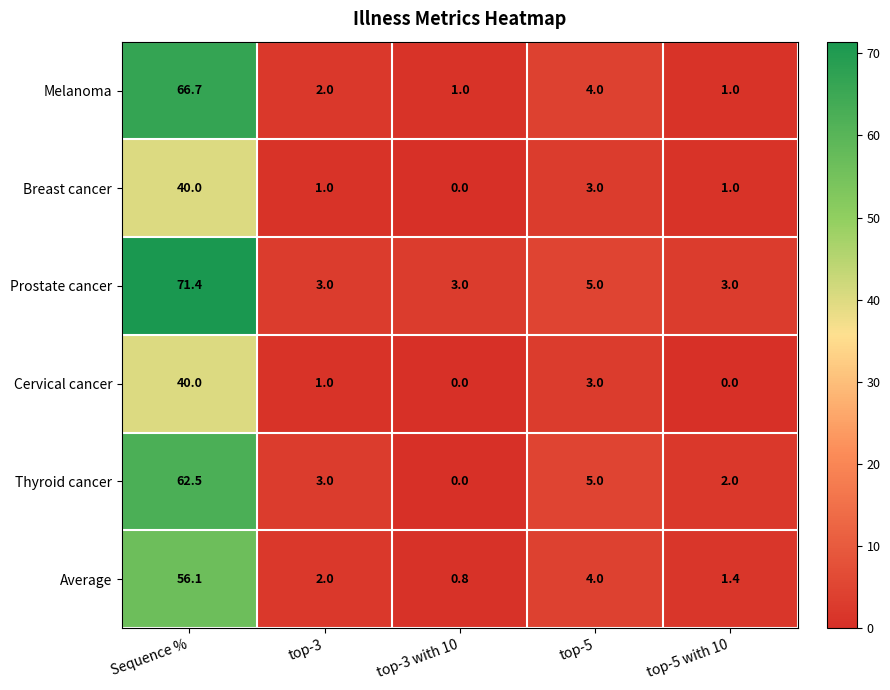

True or false: Cervical cancer has a value of 68.2 at Sequence %.

False